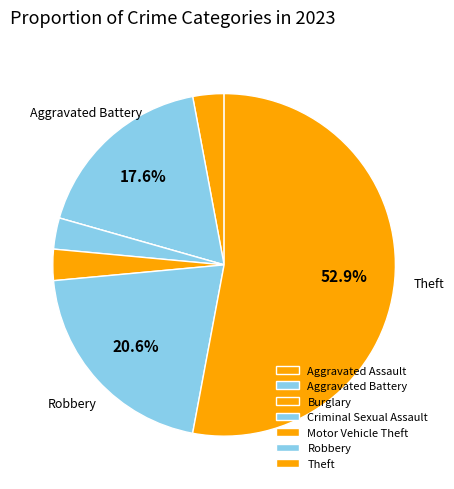

To the nearest percent, what is the combined percentage of Aggravated Assault and Burglary?

3%